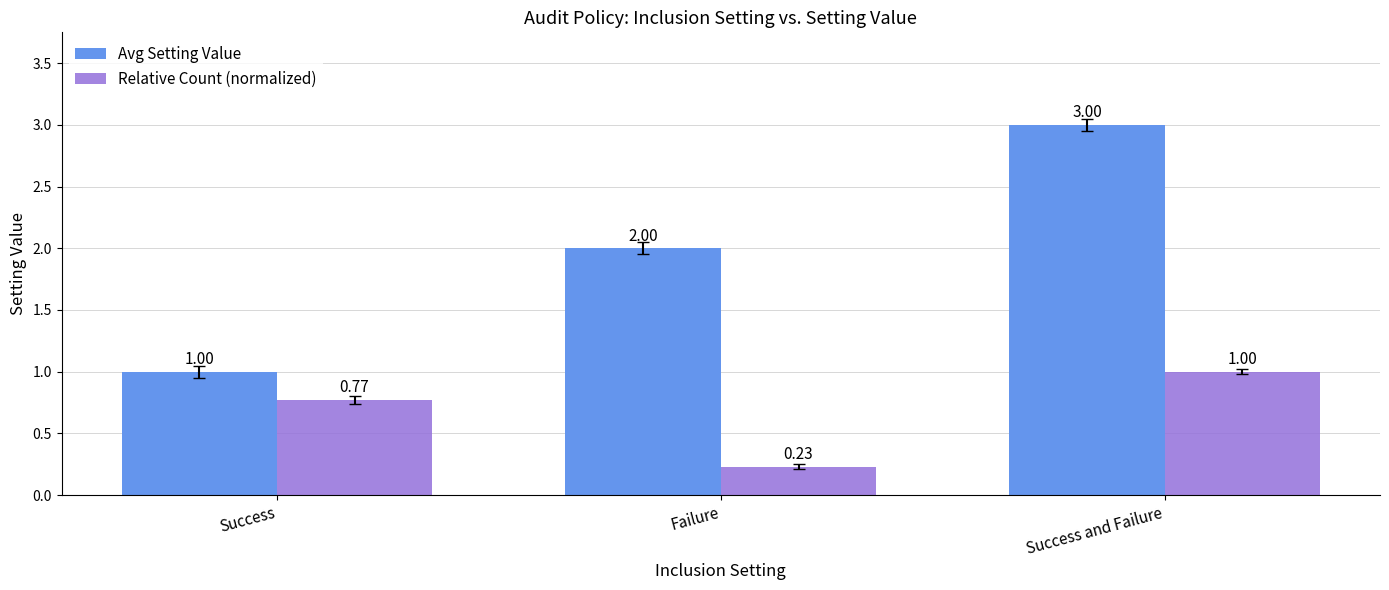

What are all the series names shown in the legend?

Avg Setting Value, Relative Count (normalized)